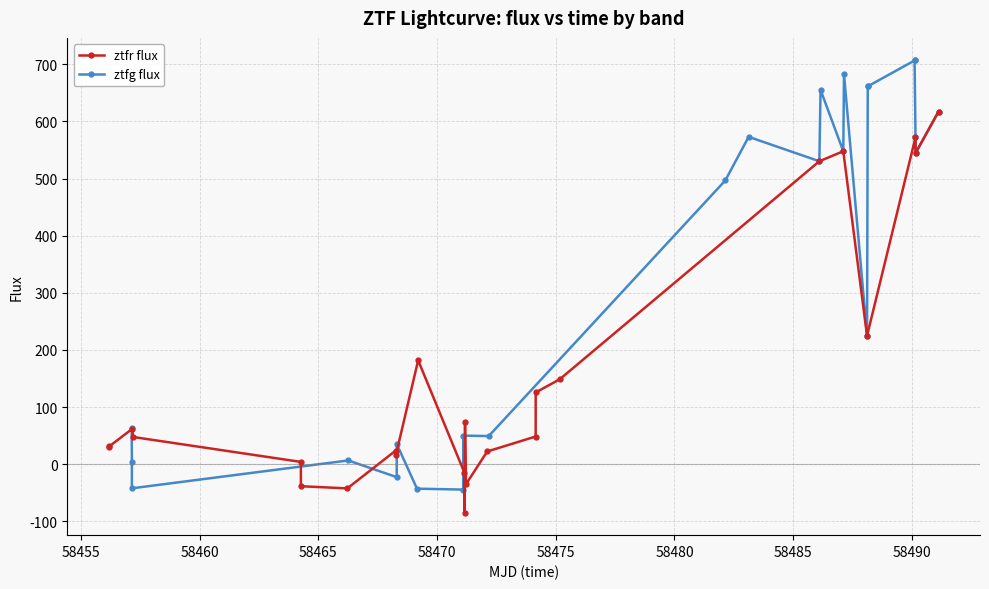

What is the value of the ztfr flux point at the 1st from the left?

31.3